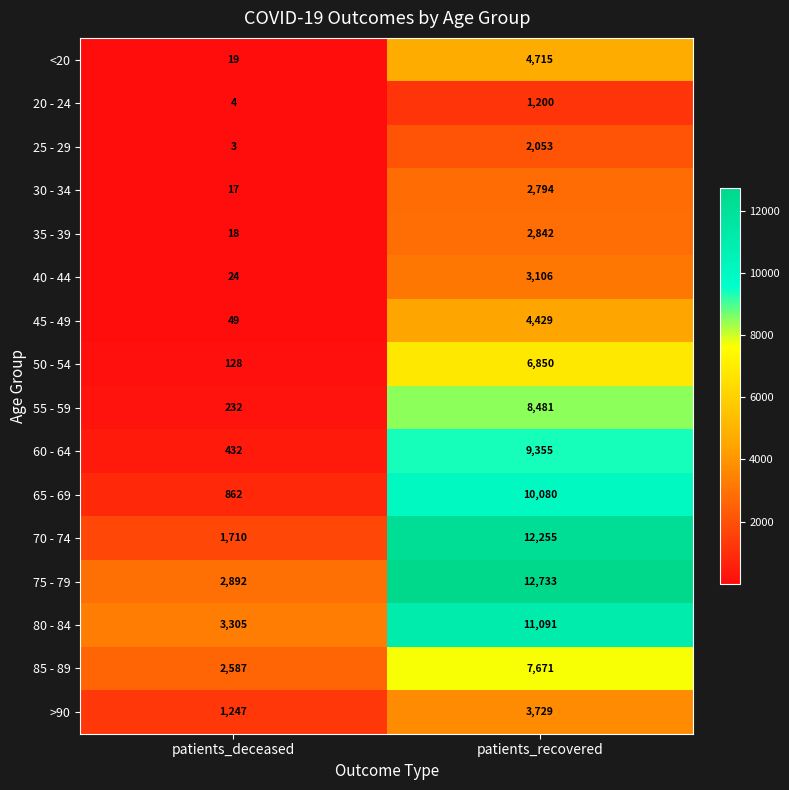

What is the sum of all 35 - 39 values?

2860